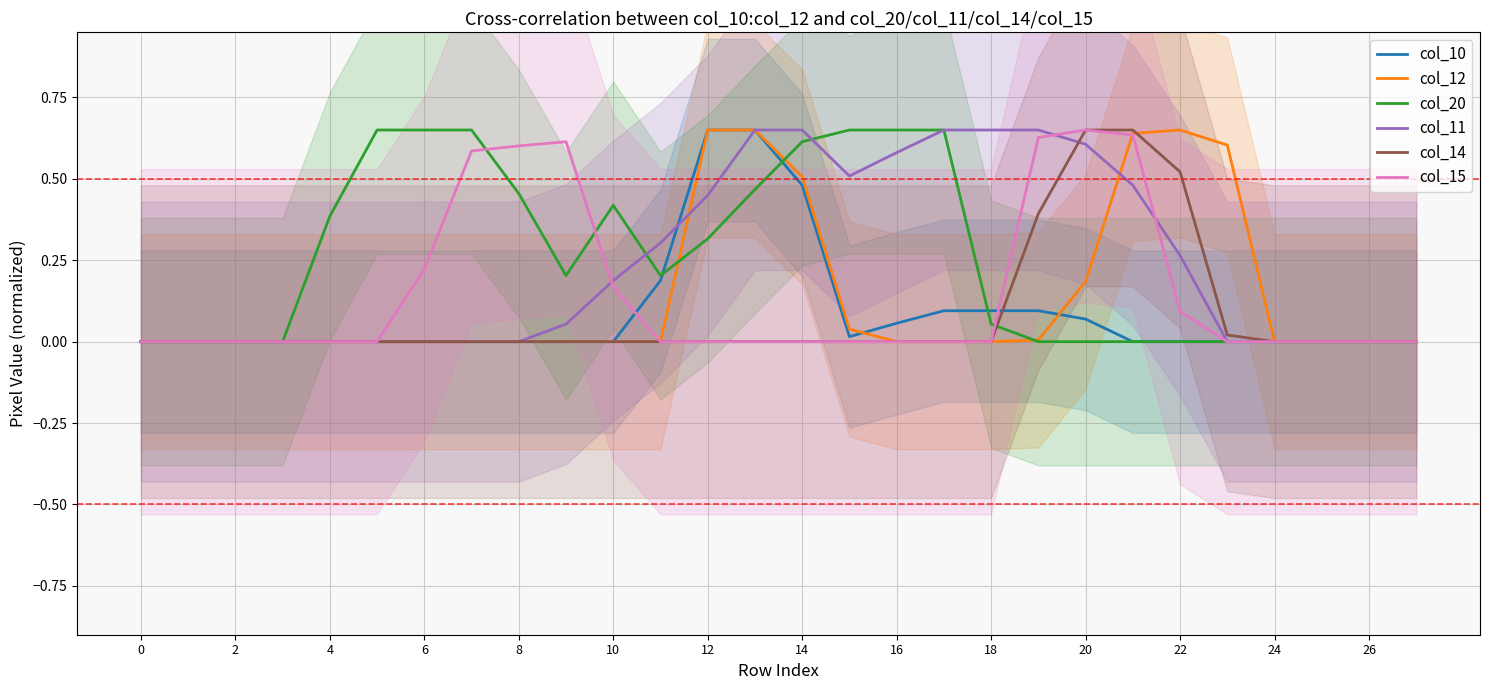

Between which two adjacent categories do col_14 and col_20 first intersect?

18 and 19